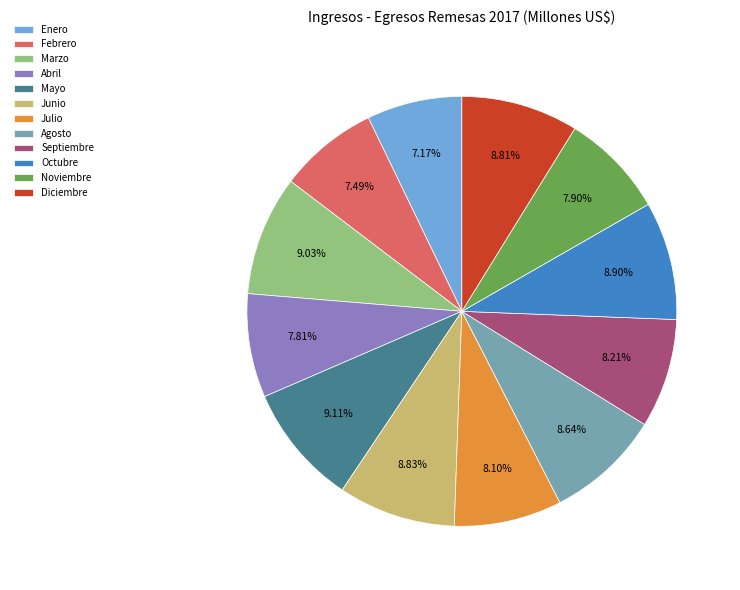

What is the ratio of the value at Agosto to the value at Julio?

1.1